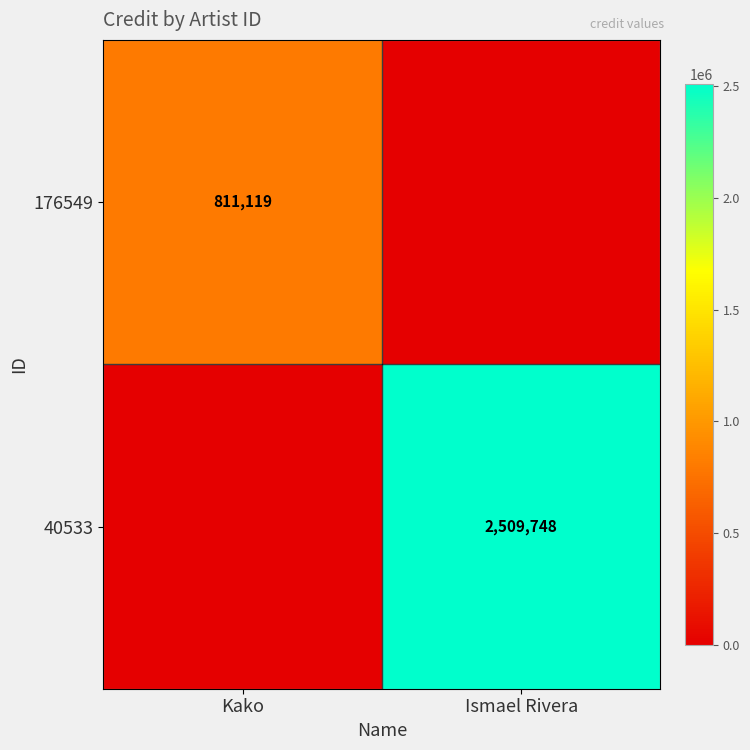

True or false: 176549 has a value of 811119 at Kako.

True